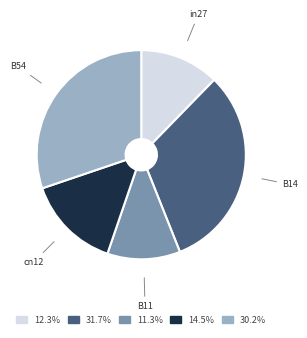

Which has a higher value, in27 or B11?

in27